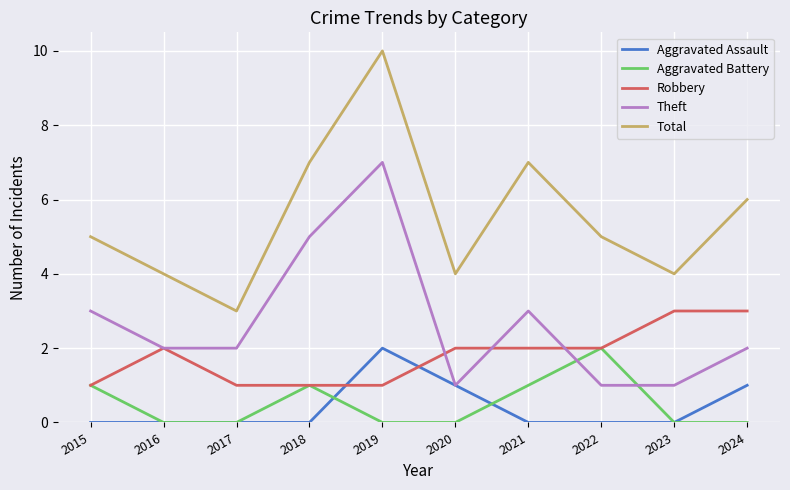

True or false: Total has a value of 6 at 2024.

True